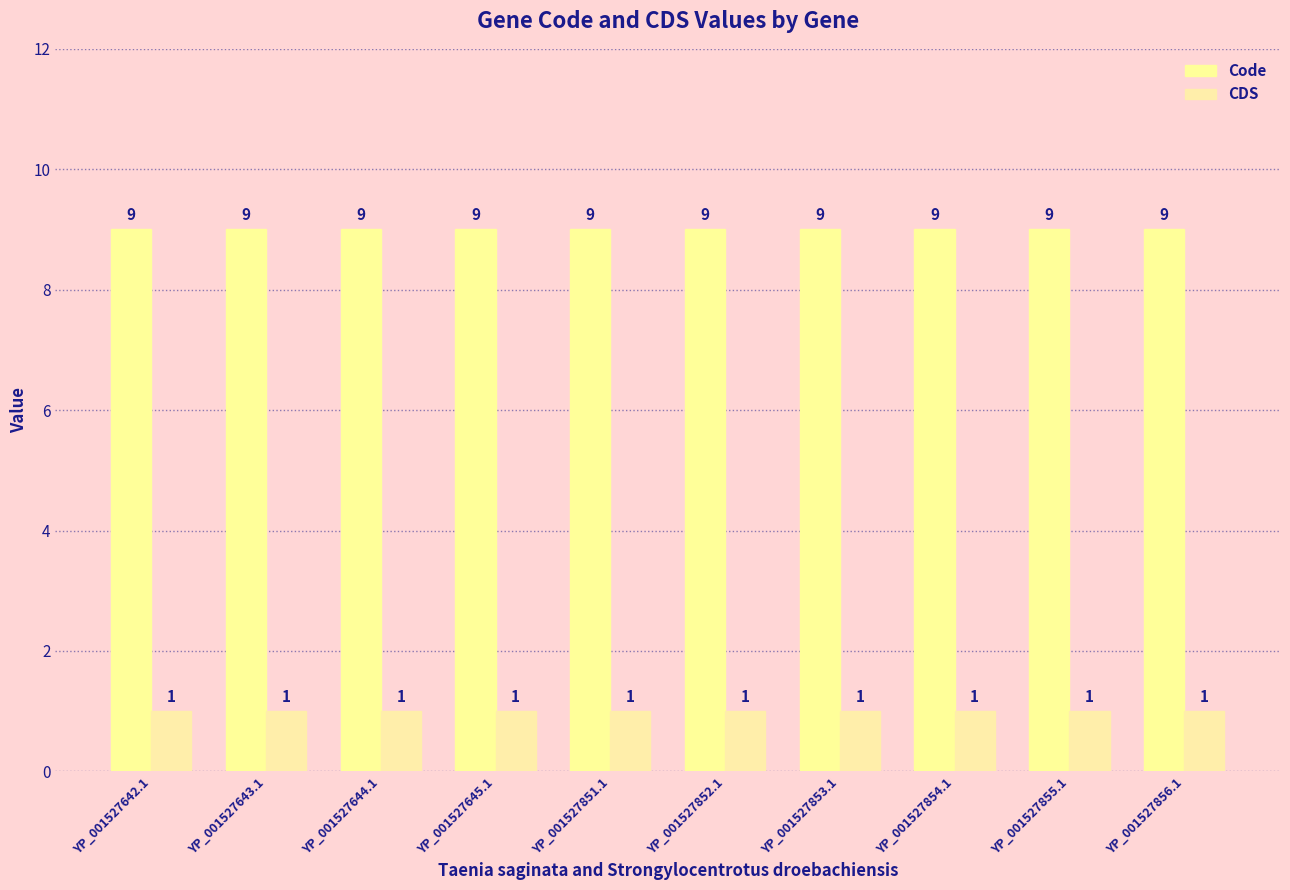

Reading left to right, what are all the values shown in this chart?

Code: YP_001527642.1=9	YP_001527643.1=9	YP_001527644.1=9	YP_001527645.1=9	YP_001527851.1=9	YP_001527852.1=9	YP_001527853.1=9	YP_001527854.1=9	YP_001527855.1=9	YP_001527856.1=9
CDS: YP_001527642.1=1	YP_001527643.1=1	YP_001527644.1=1	YP_001527645.1=1	YP_001527851.1=1	YP_001527852.1=1	YP_001527853.1=1	YP_001527854.1=1	YP_001527855.1=1	YP_001527856.1=1